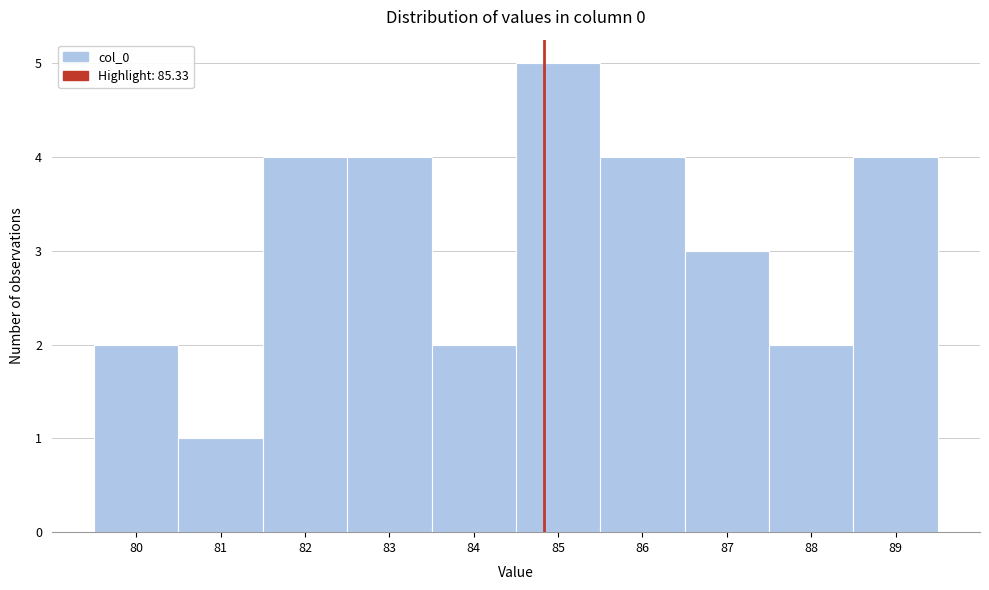

Reading right to left, list all the values displayed in this chart.

4	2	3	4	5	2	4	4	1	2